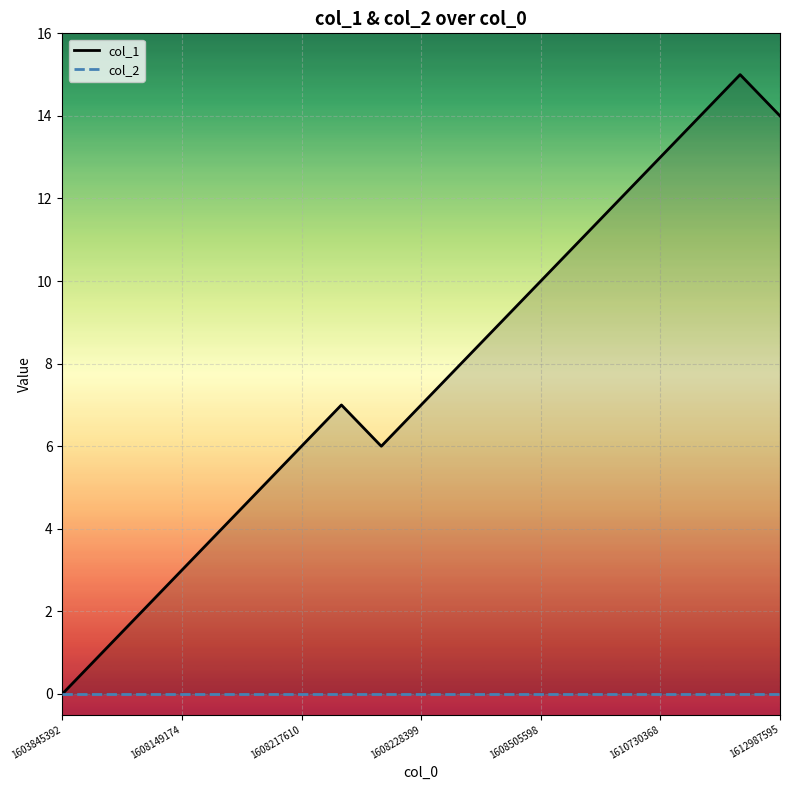

Is this an area chart (filled region under the line)?

No